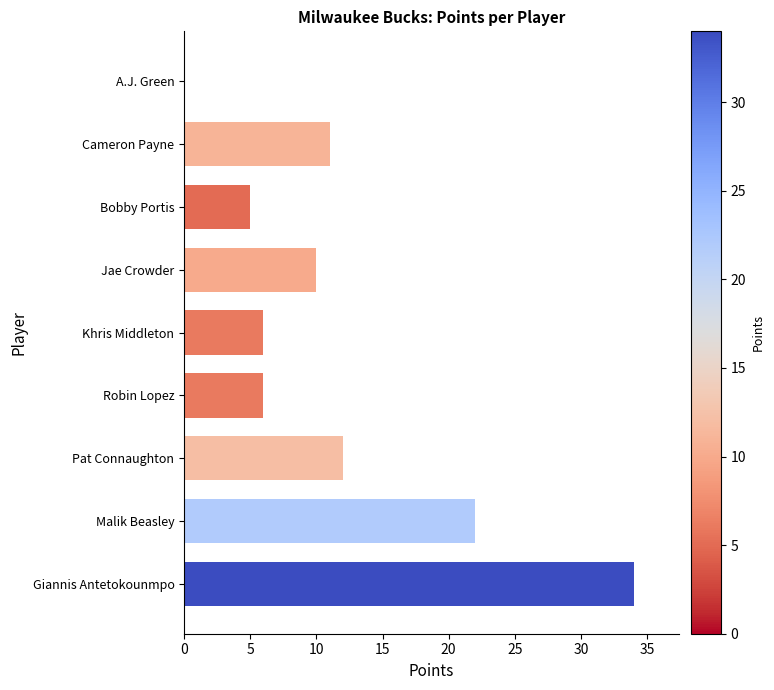

What is the maximum value shown in the chart?

34